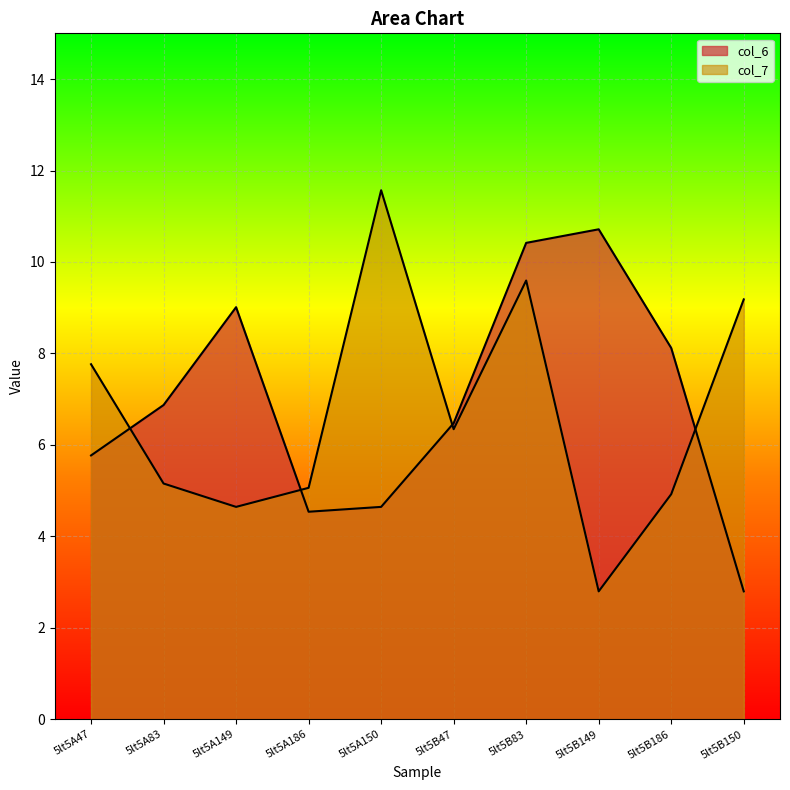

How many series are shown in this chart?

2